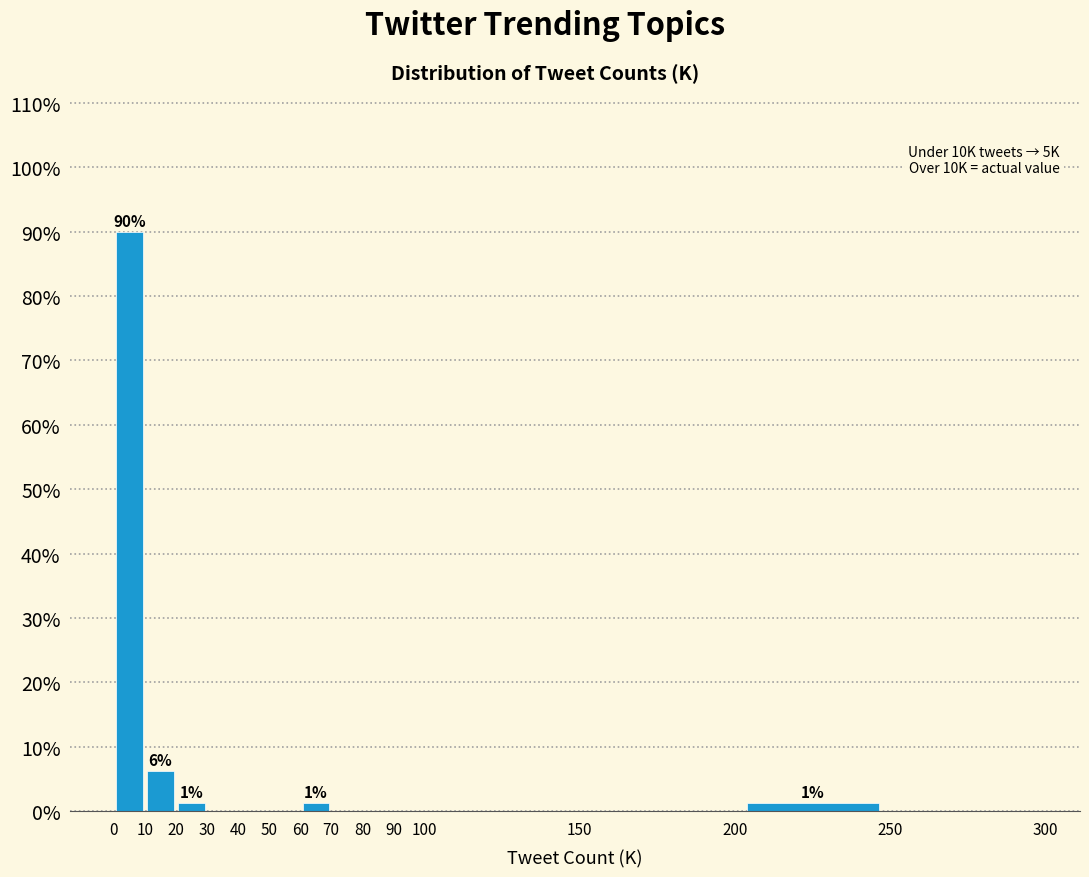

Which range on the x-axis has the tallest bar?

0 to 10